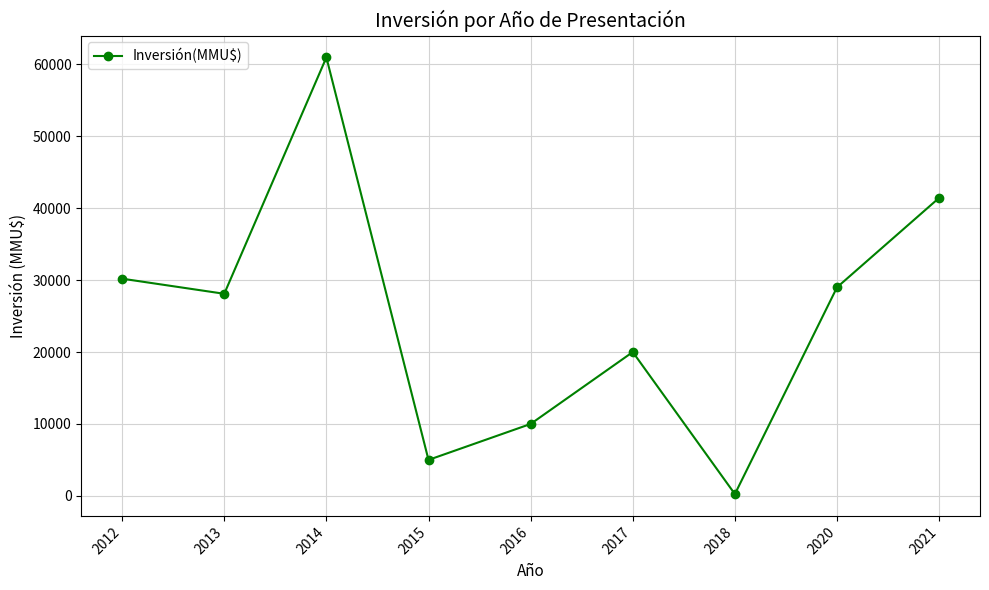

What is the average value?

24996